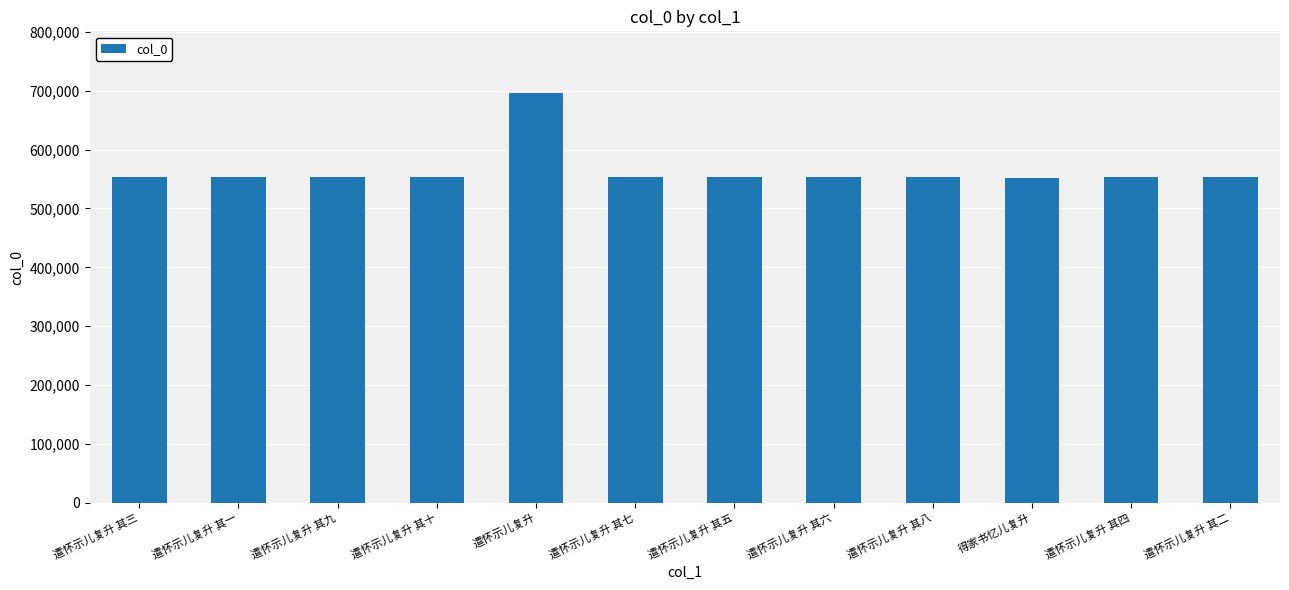

How many data points does each series have?

12